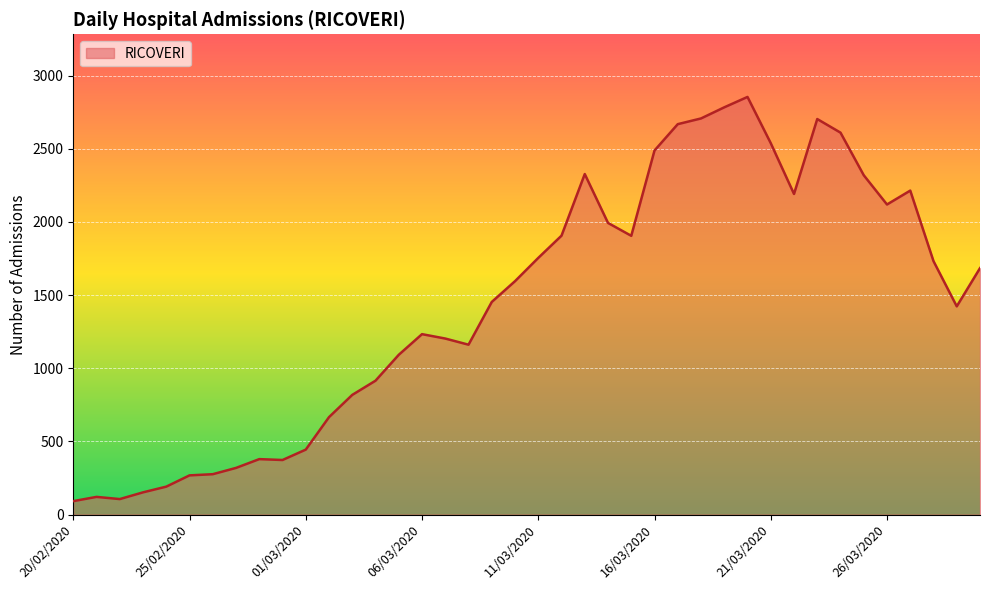

How many lines are shown in the chart?

1